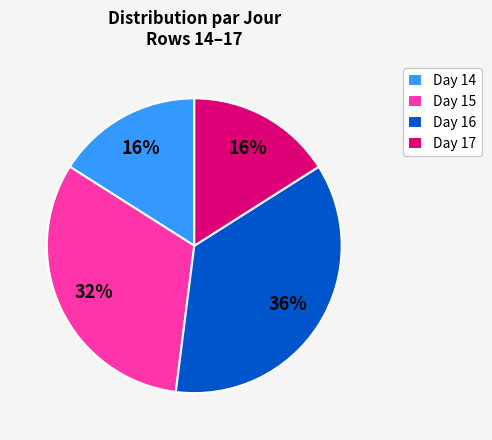

Count the number of slices in the pie.

4